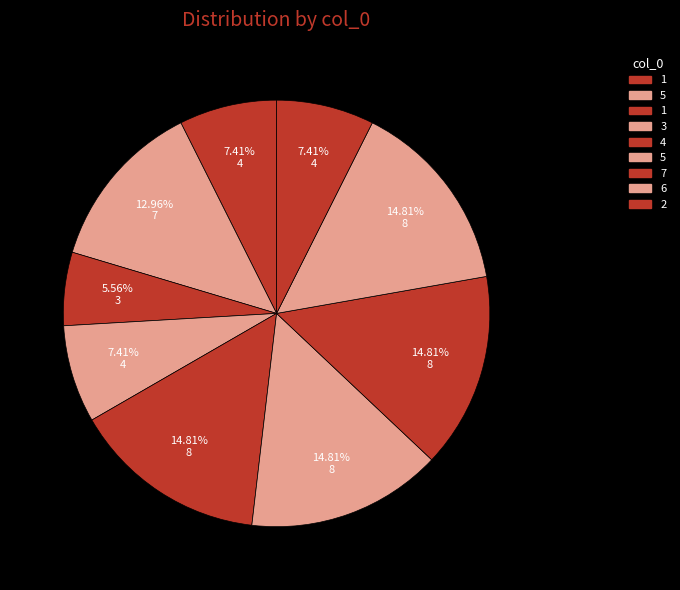

Count the number of slices in the pie.

9